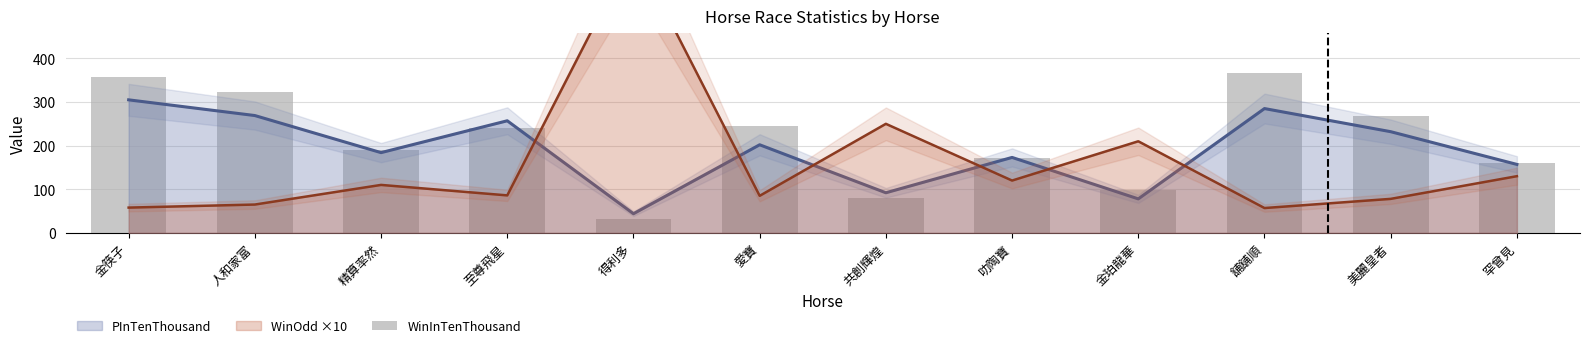

The chart shows a value of 144 at 人和家富. True or false?

False